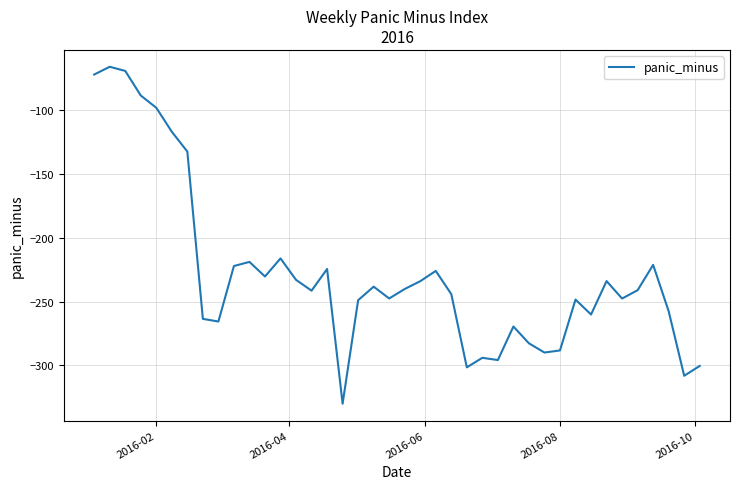

What is the smallest value displayed?

-330.1